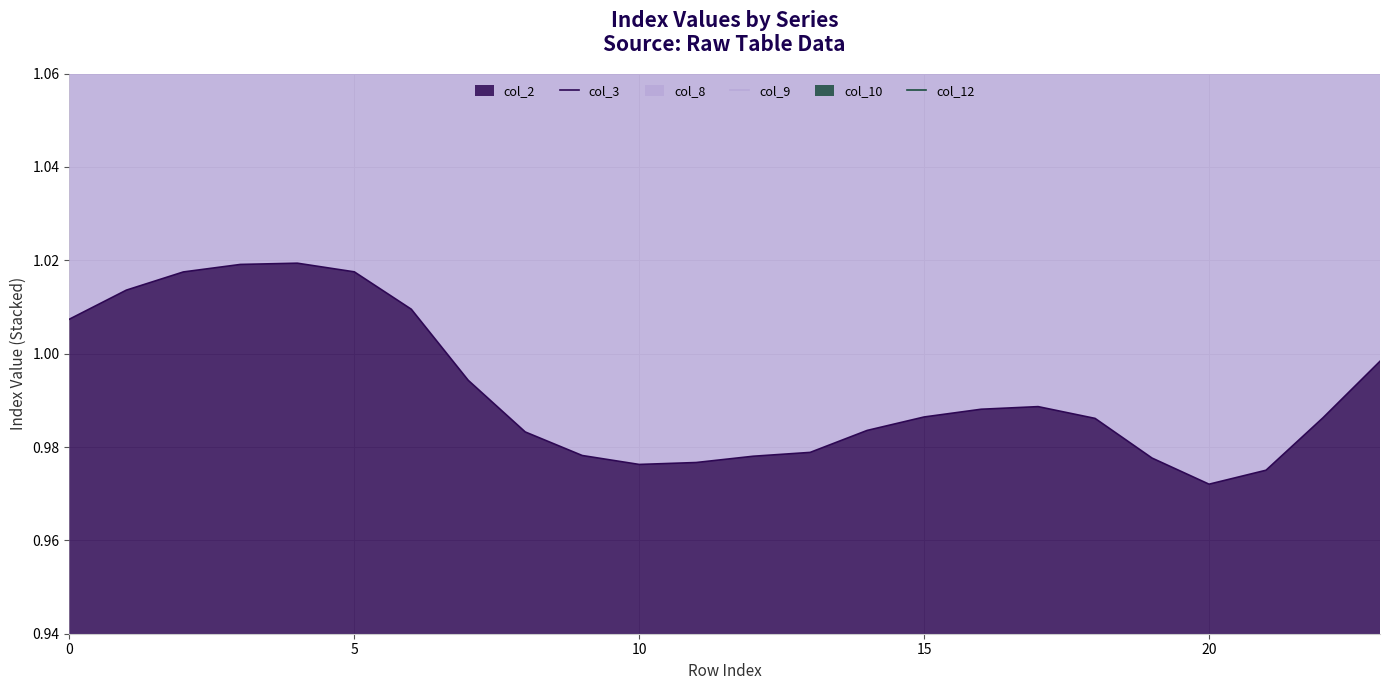

True or false: col_8 and col_10 intersect in this chart.

False